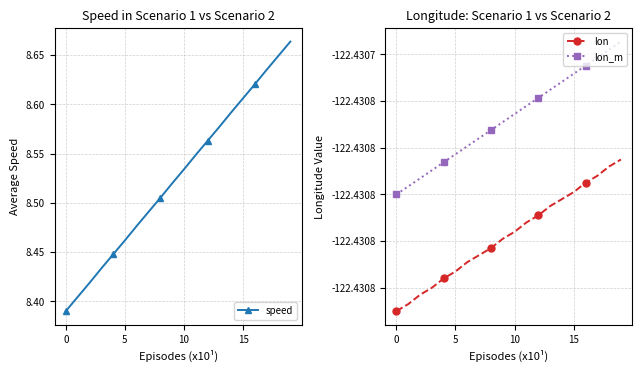

At how many categories does at least one series exceed -62?

20